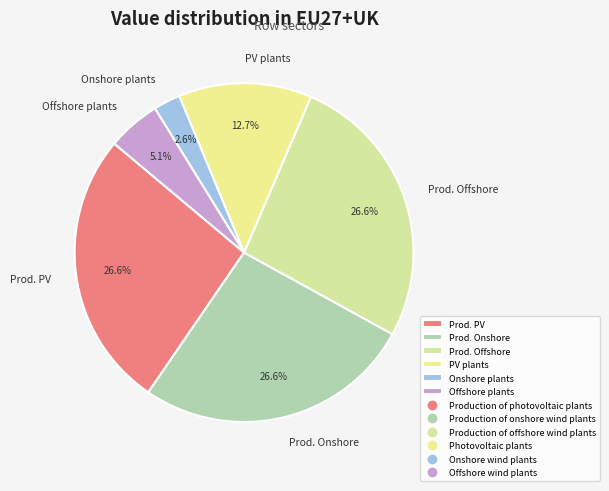

Count the number of slices in the pie.

6